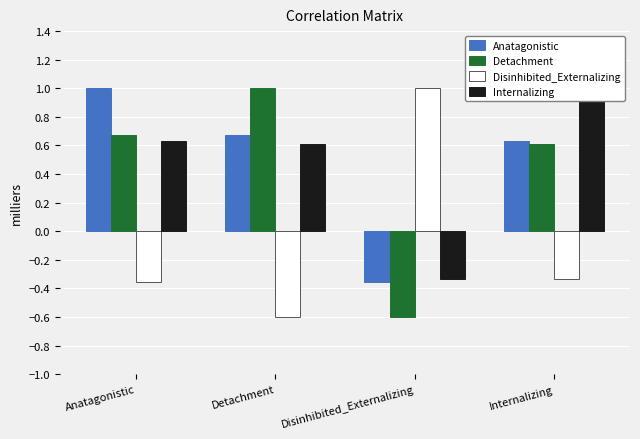

Where is Detachment nearest to the value 0?

Disinhibited_Externalizing